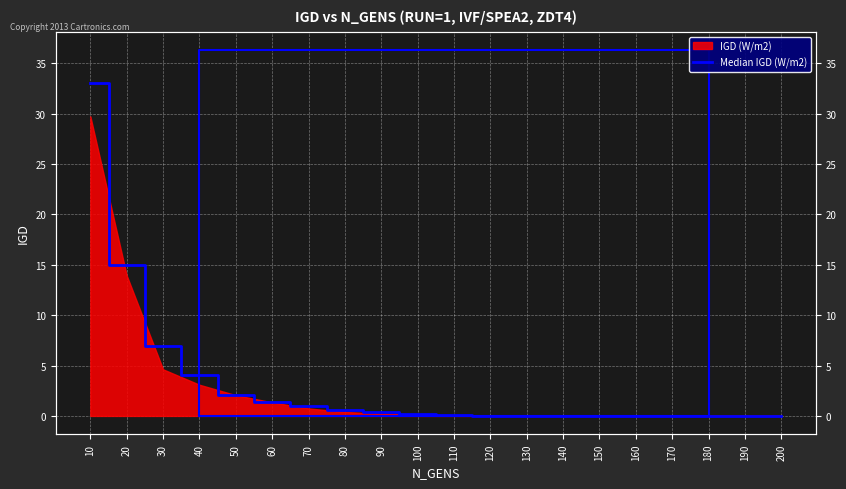

Between 130 and 140, which is larger?

130